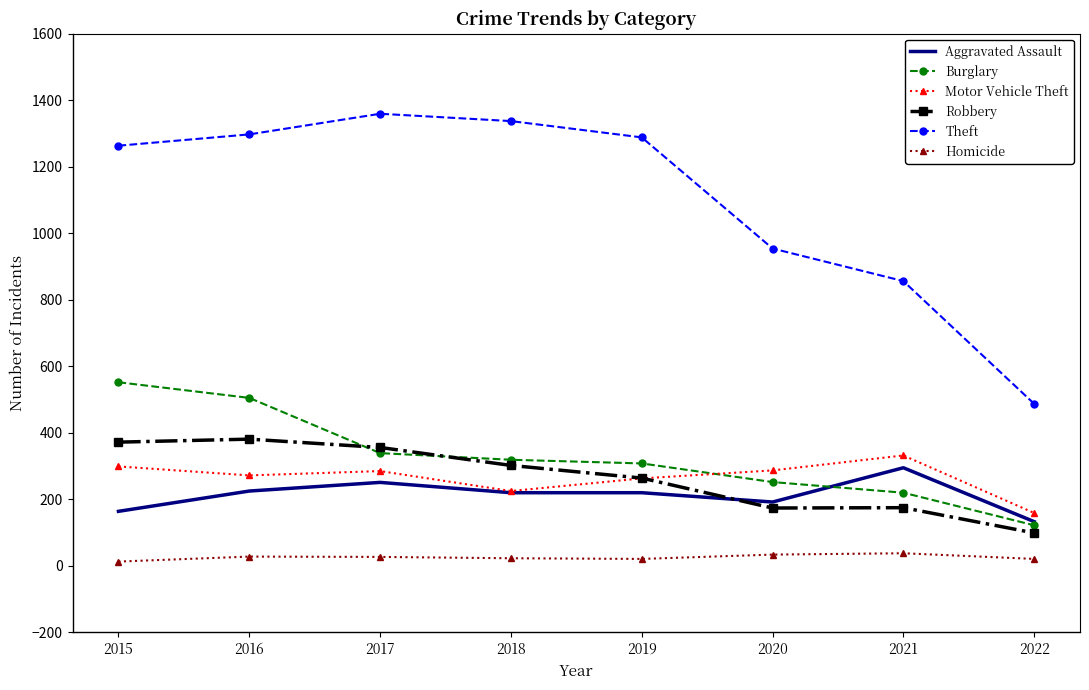

What is the maximum value for Motor Vehicle Theft?

332